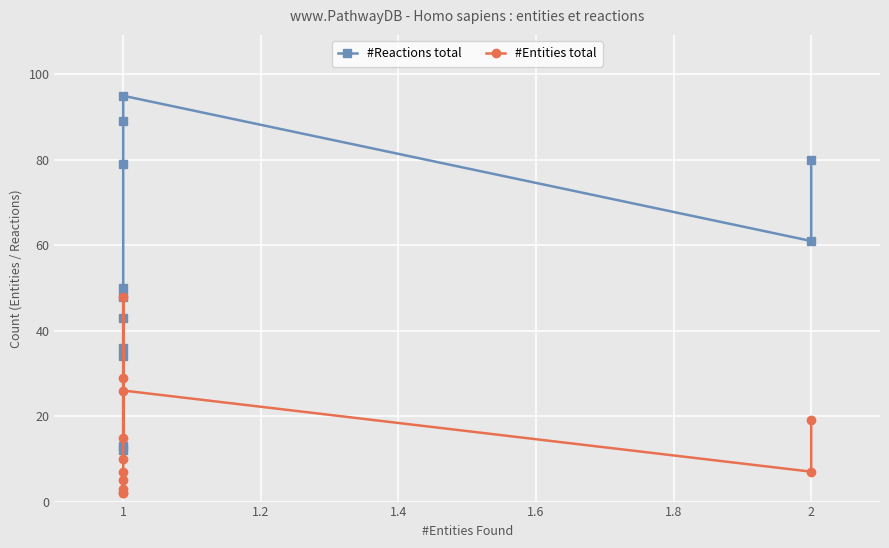

Read the #Reactions total value at 1.

13